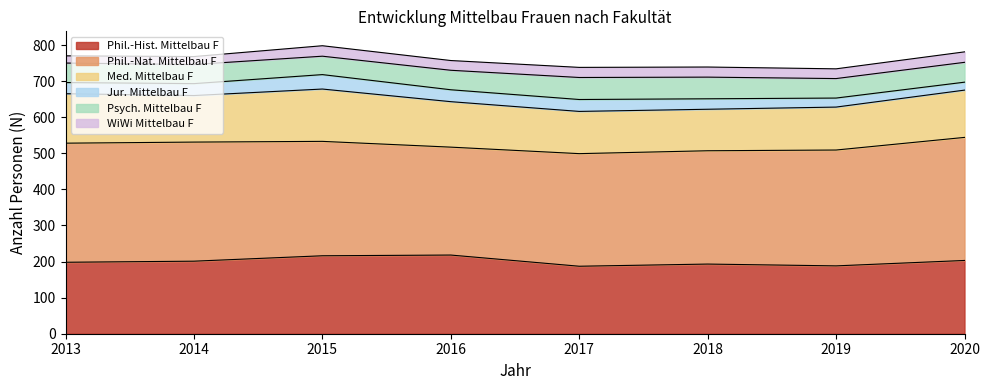

How many series are shown in this chart?

6